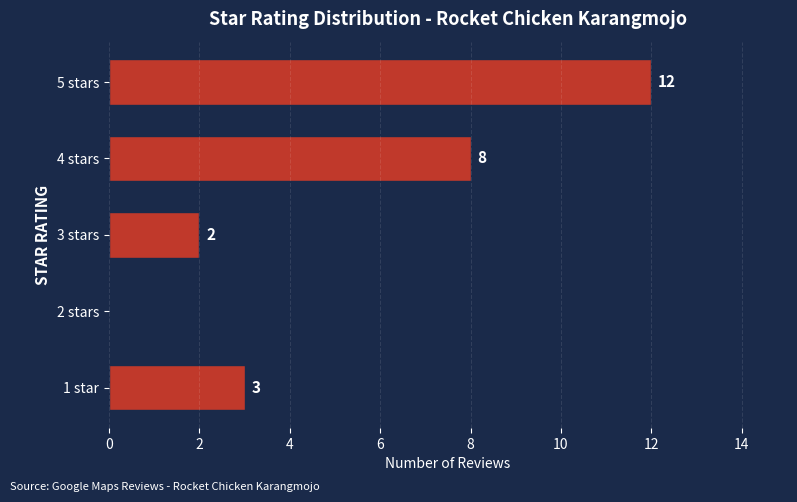

What is the sum of all values?

25